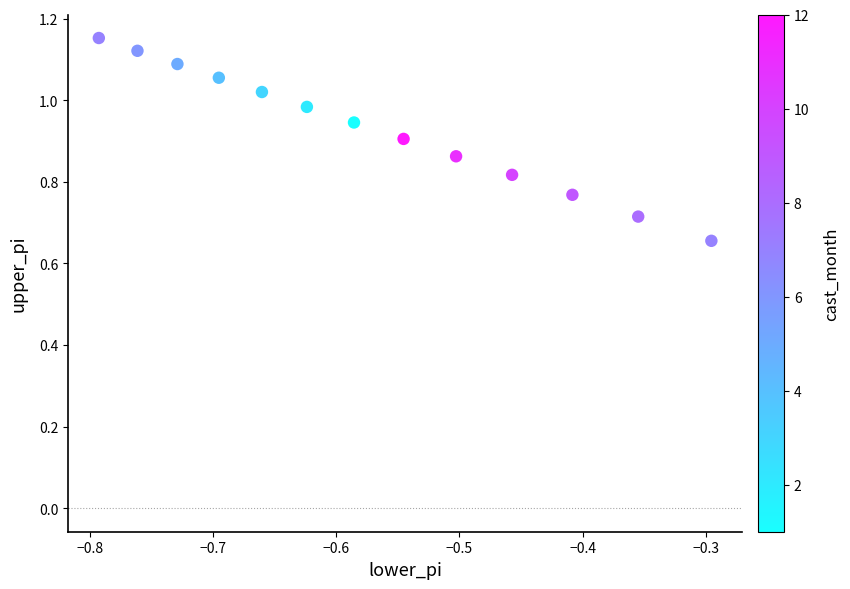

What is the range of Y values (max minus min)?

0.5